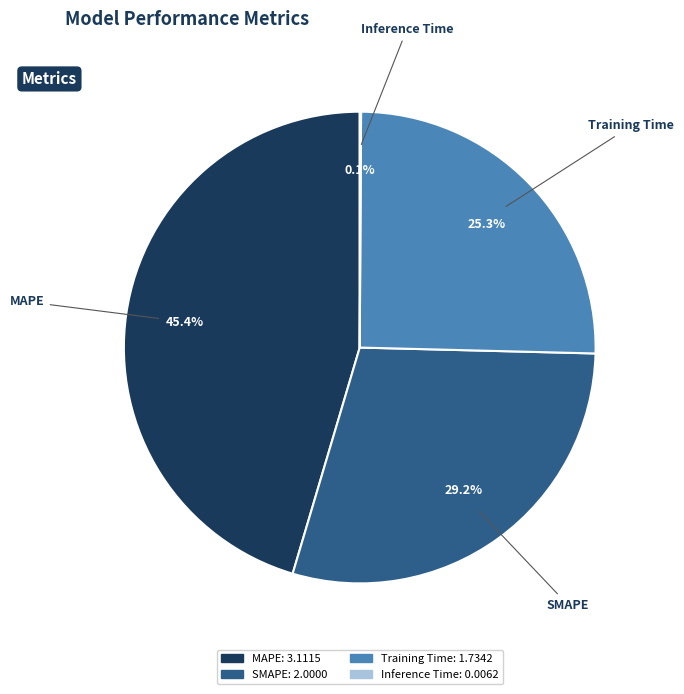

Does MAPE account for over 50% of the chart?

No